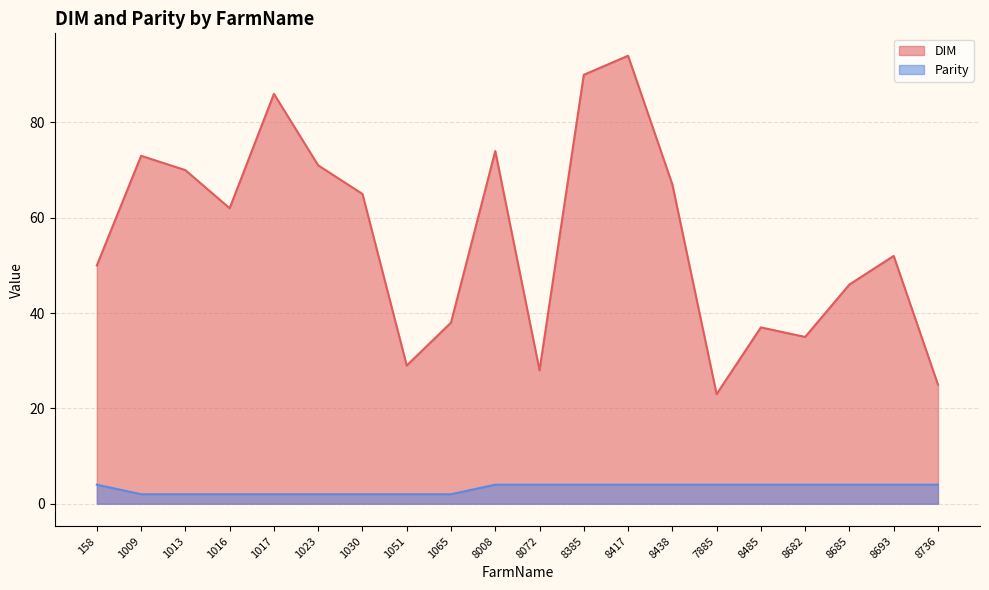

How many lines are shown in the chart?

2